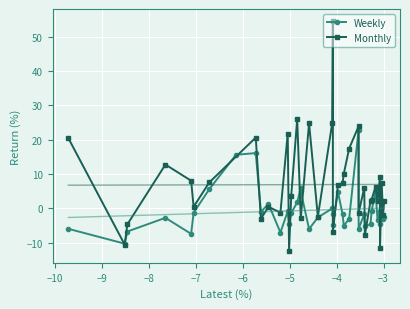

True or false: Weekly has more than 1 points higher than both neighbors.

True